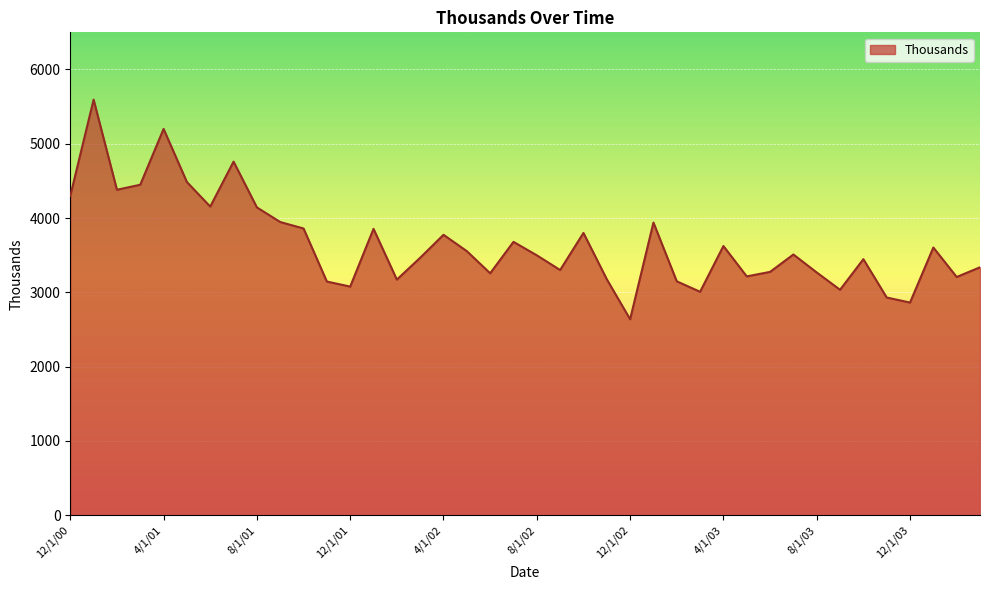

What is the greatest value displayed?

5594